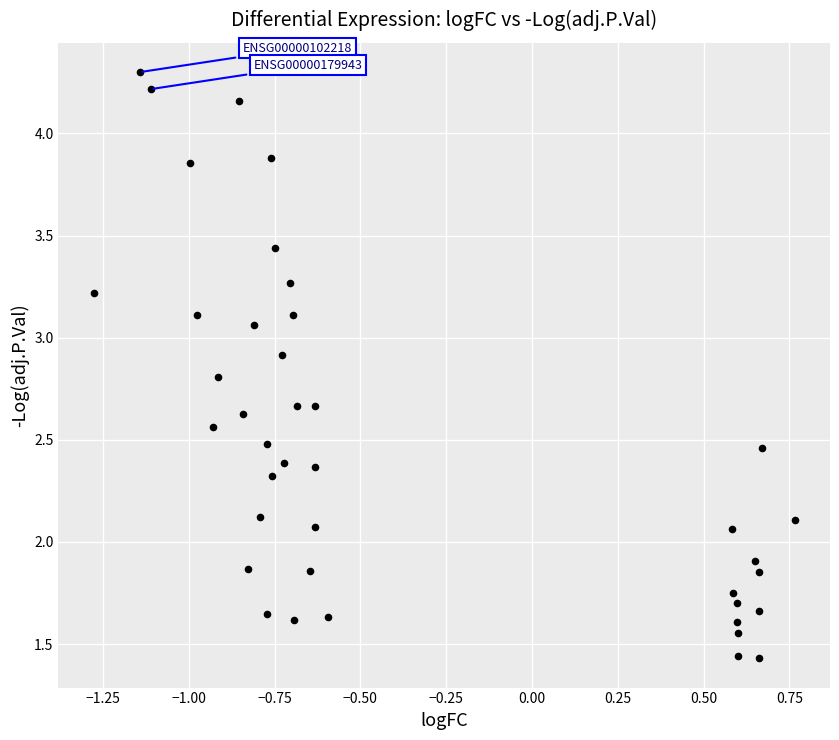

What is the range of X values (max minus min)?

2.0